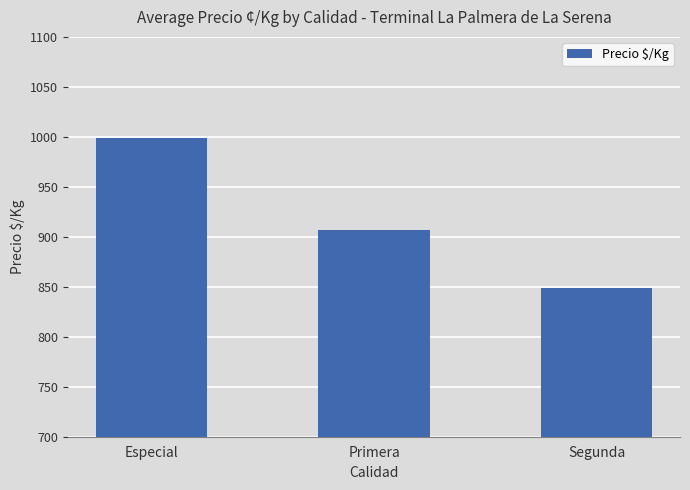

What is the value of the 1st bar from the left?

998.9